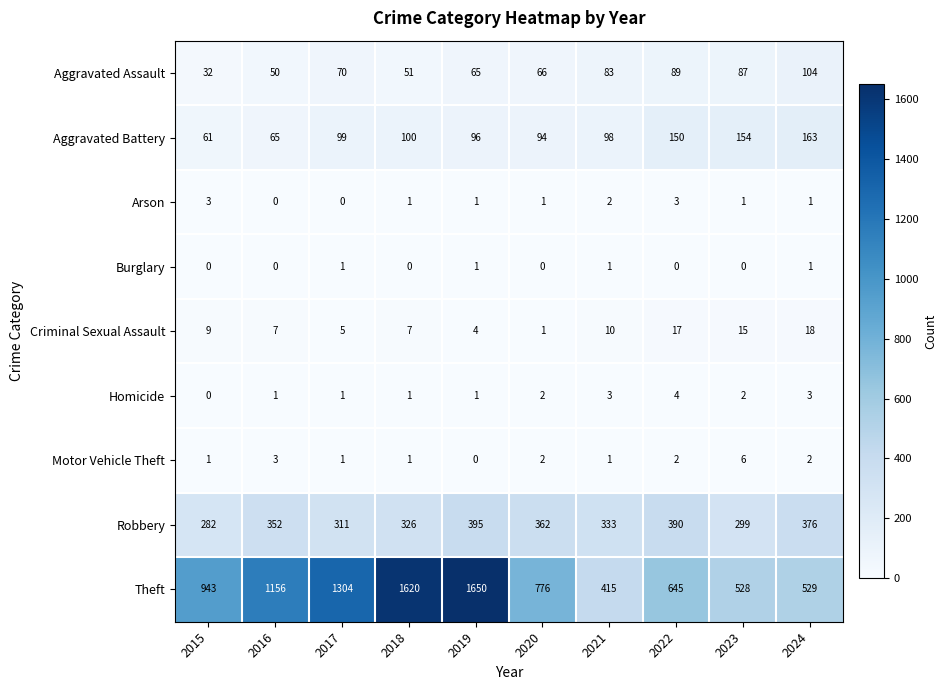

Between 2018 and 2020, which series saw the biggest shift?

Theft